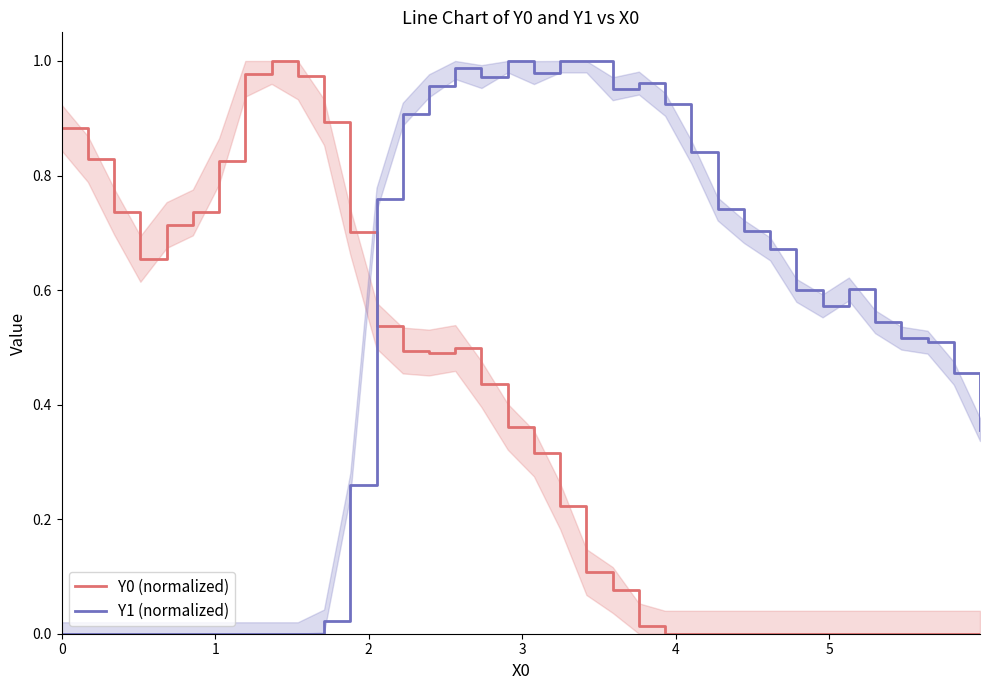

How many intersections are there between Y0 (normalized) and Y1 (normalized)?

1